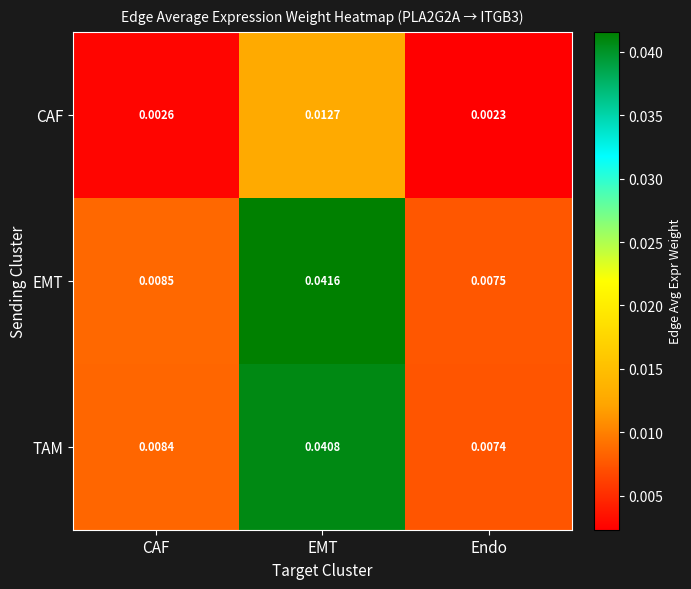

At how many categories does at least one series exceed 0?

3